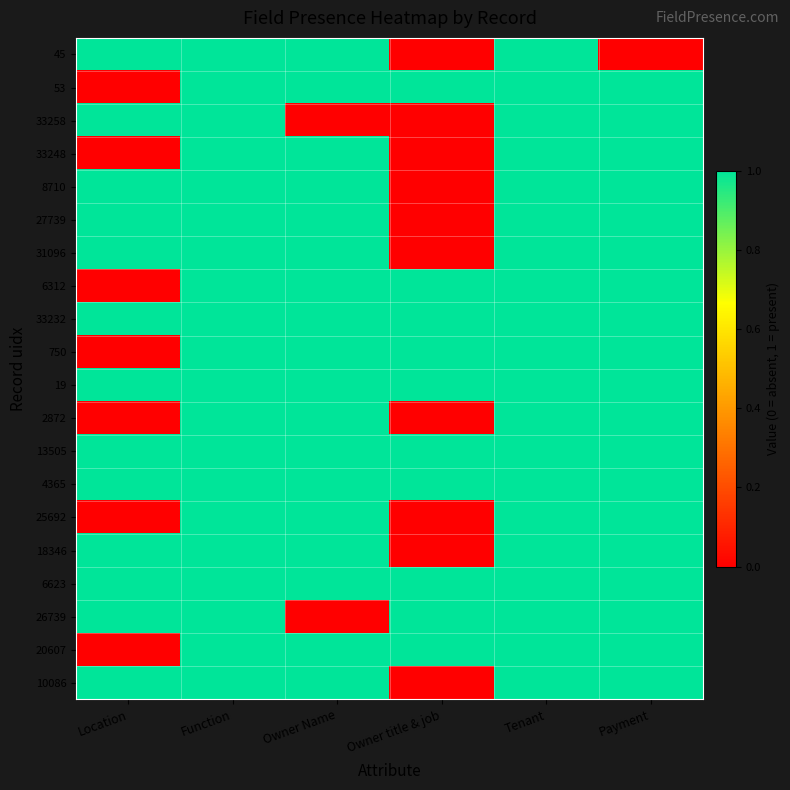

List the series in order of their peak value, highest first.

45, 53, 33258, 33248, 8710, 27739, 31096, 6312, 33232, 750, 19, 2872, 13505, 4365, 25692, 18346, 6623, 26739, 20607, 10086